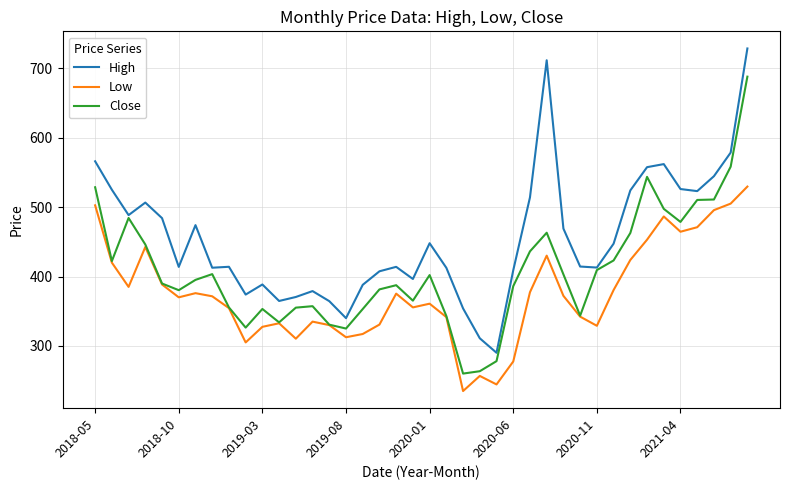

List the series in order of their peak value, highest first.

High, Close, Low